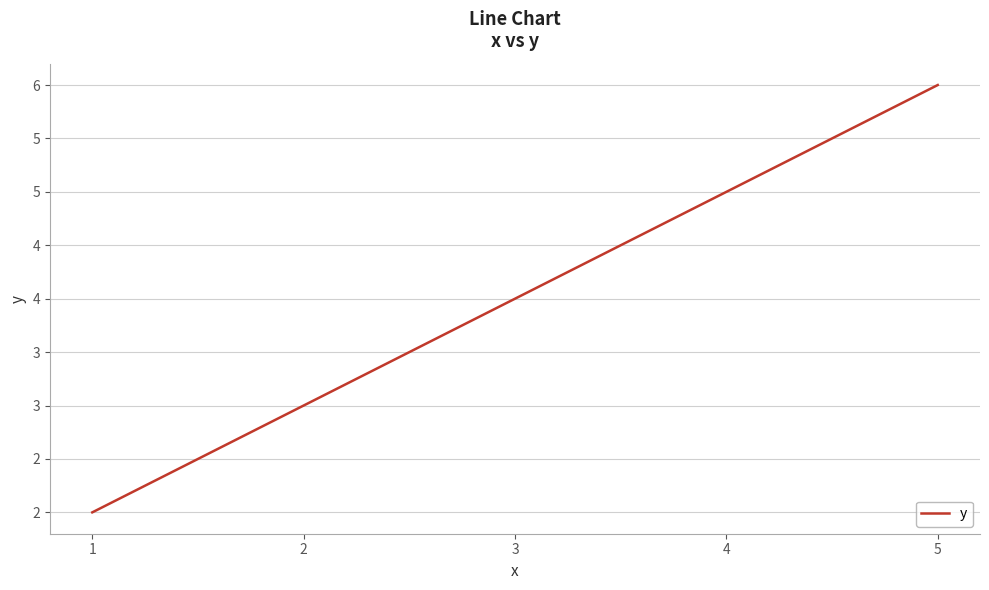

What is the average value?

4